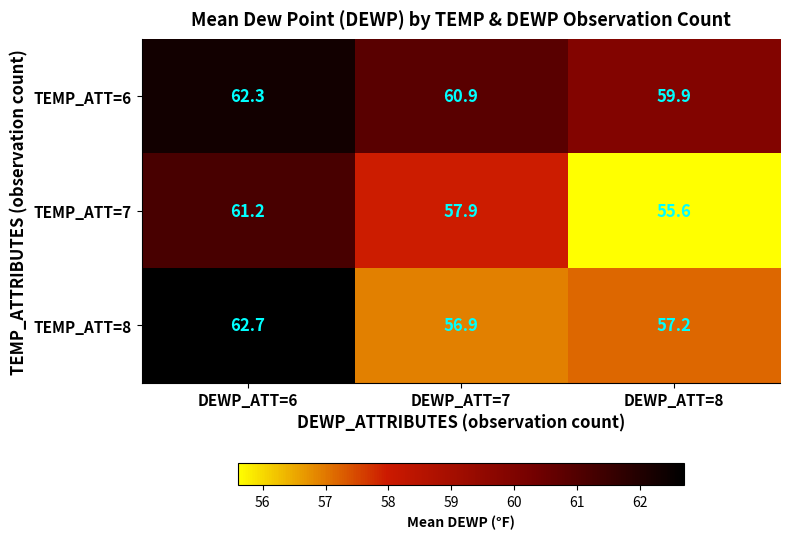

What is the total value across all series at DEWP_ATT=6?

186.2